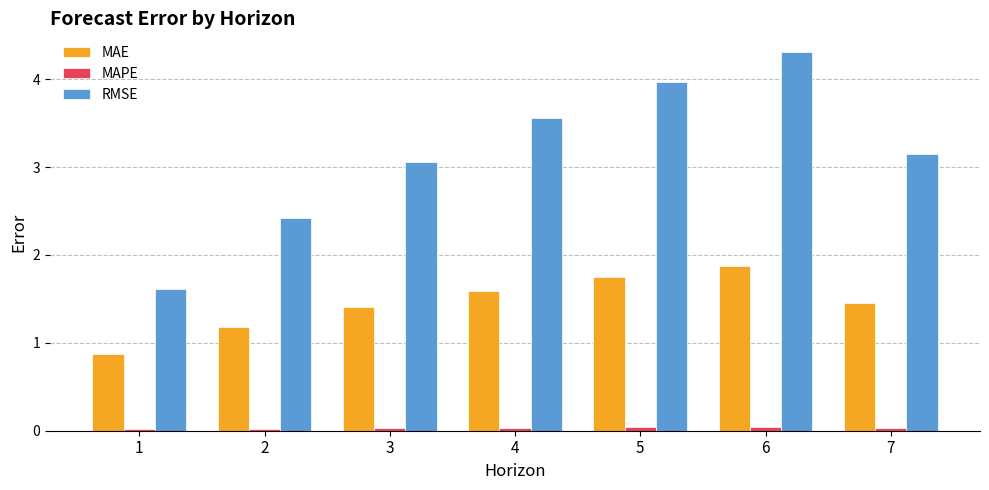

Which series has the widest spread of values?

RMSE